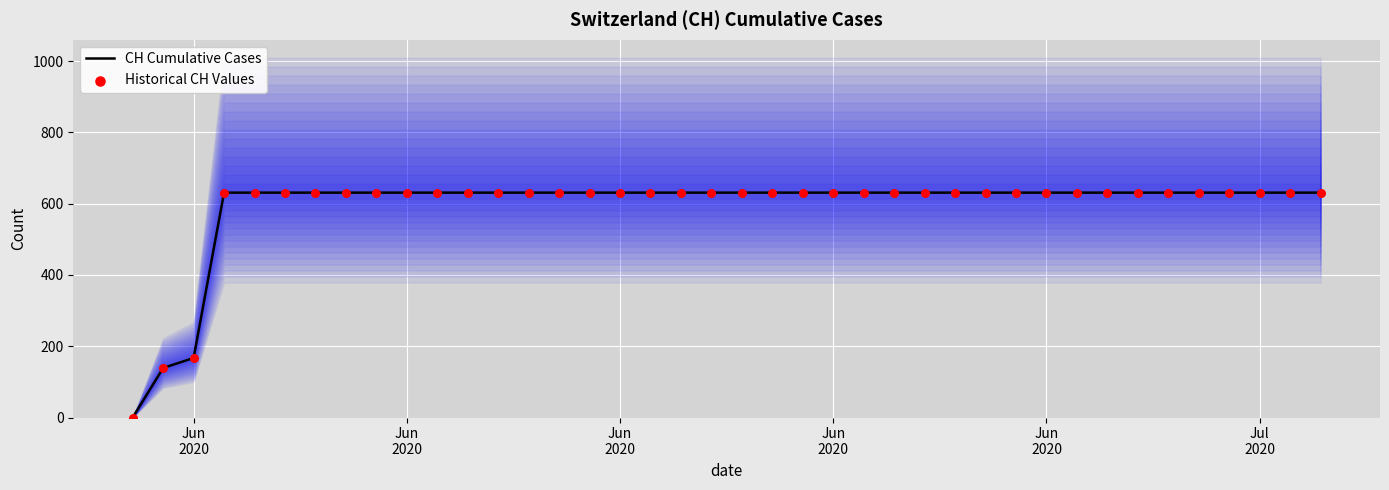

Which series has the largest total across all categories?

CH Cumulative Cases